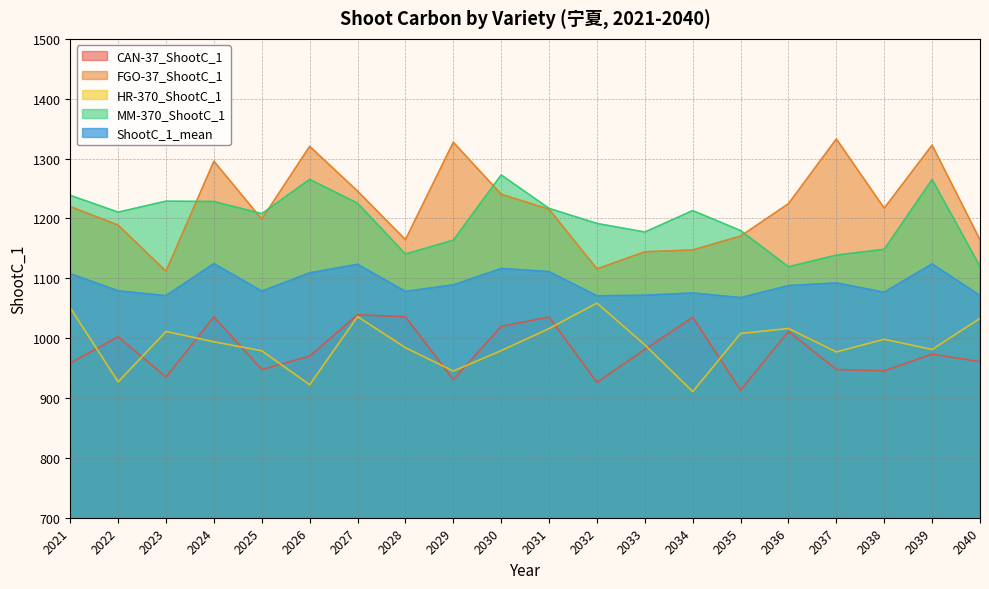

What is the difference between the maximum and minimum values in the ShootC_1_mean series?

56.8